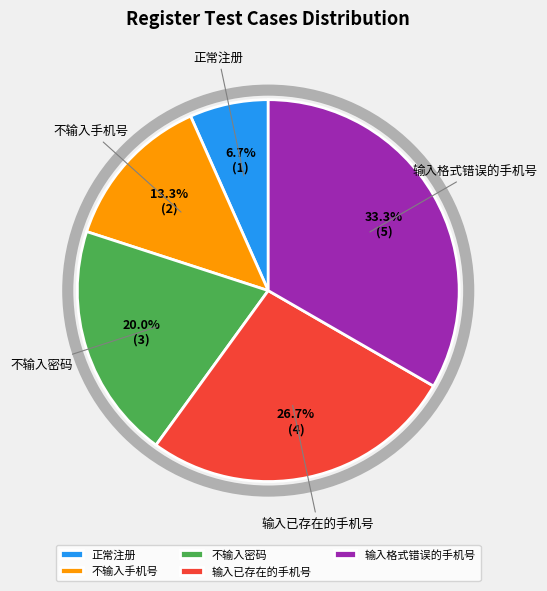

What is the total percentage of 不输入密码 and 输入格式错误的手机号?

53.3%